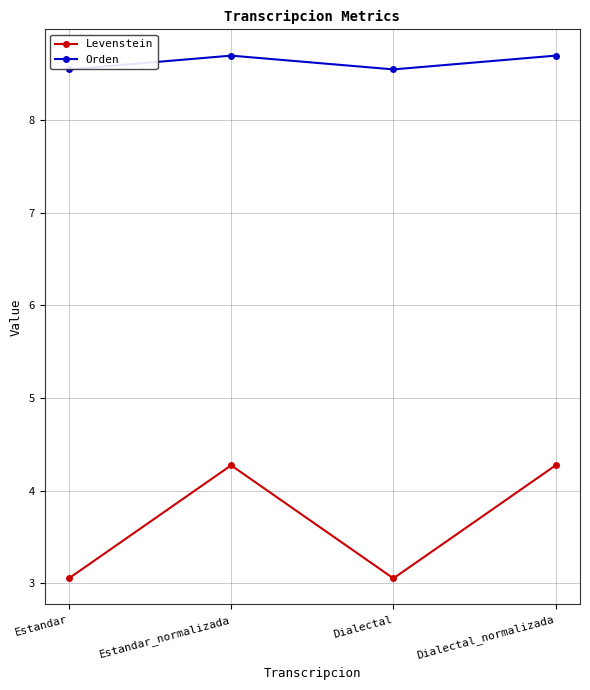

True or false: Orden has a value of 8.5 at Estandar.

True